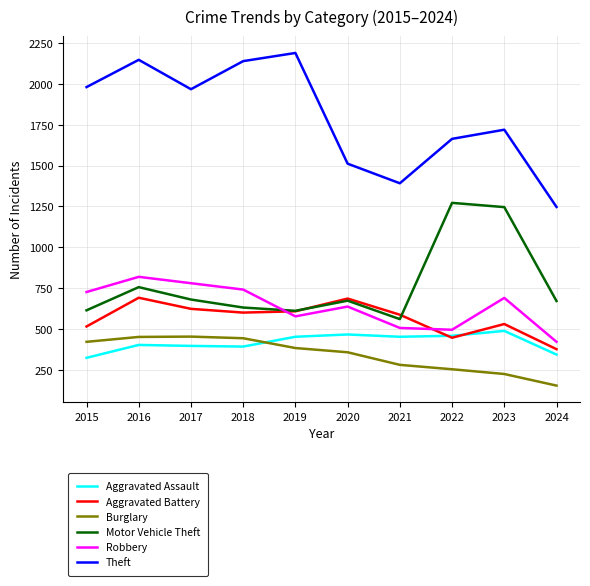

Where does the Robbery series first go above 690?

2015